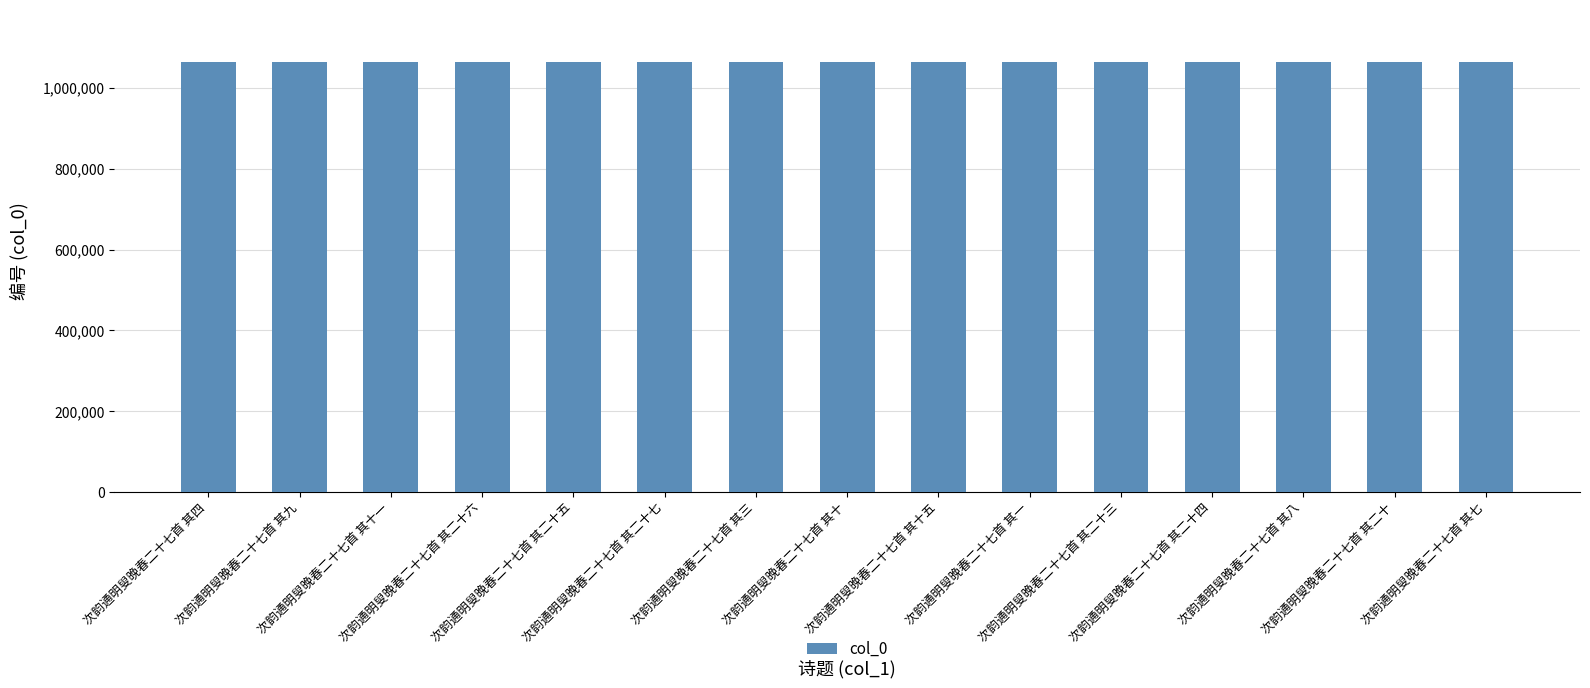

What is the maximum value shown in the chart?

1064945